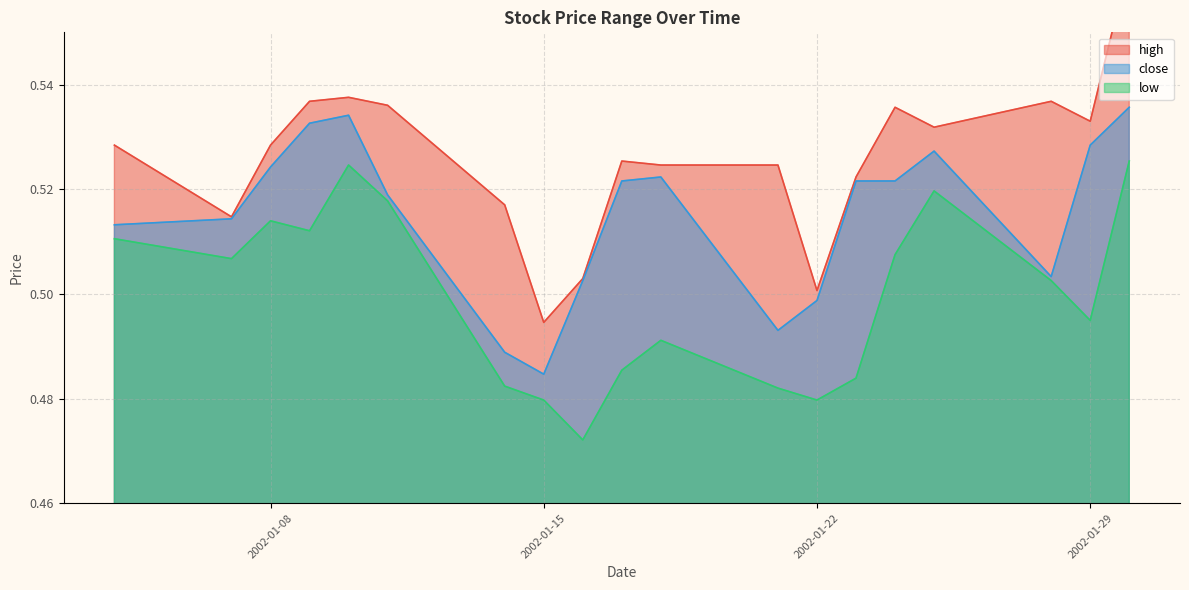

What is the value of the low point at the 14th from the left?

0.5